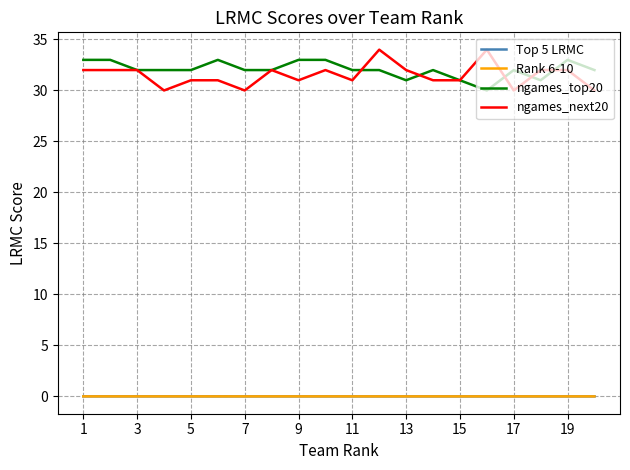

True or false: Top 5 LRMC and ngames_next20 cross at least once.

False